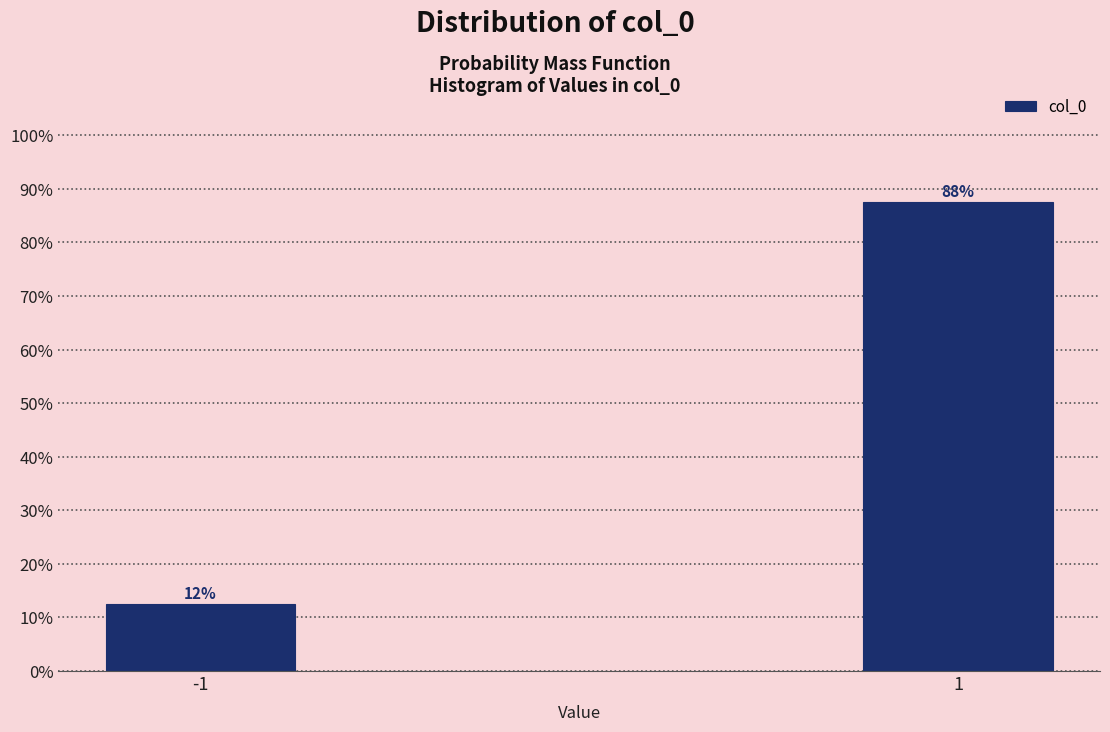

What is the minimum value shown in the chart?

12.4